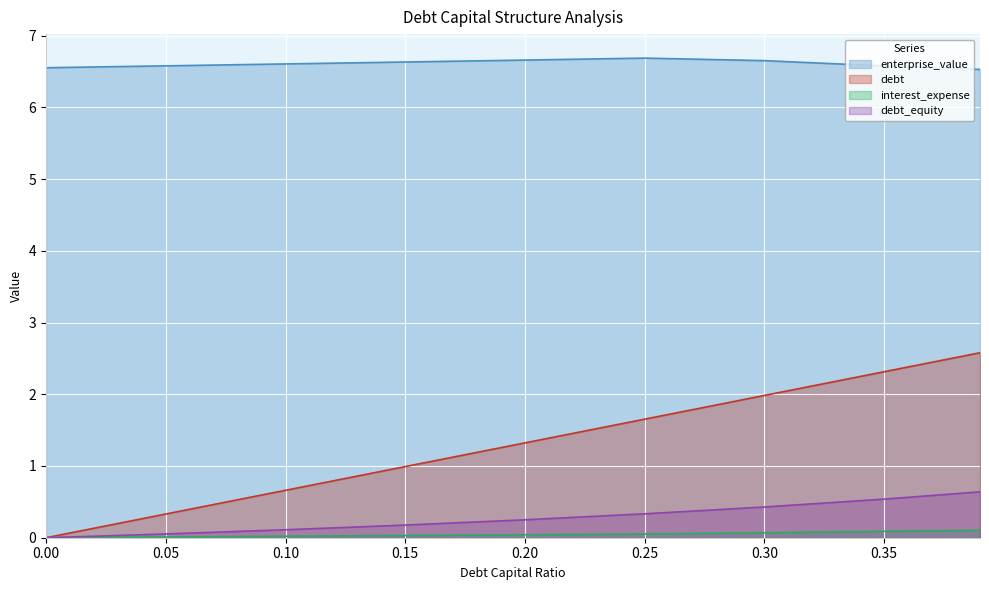

What is the label of the 6th point from the right?

0.15